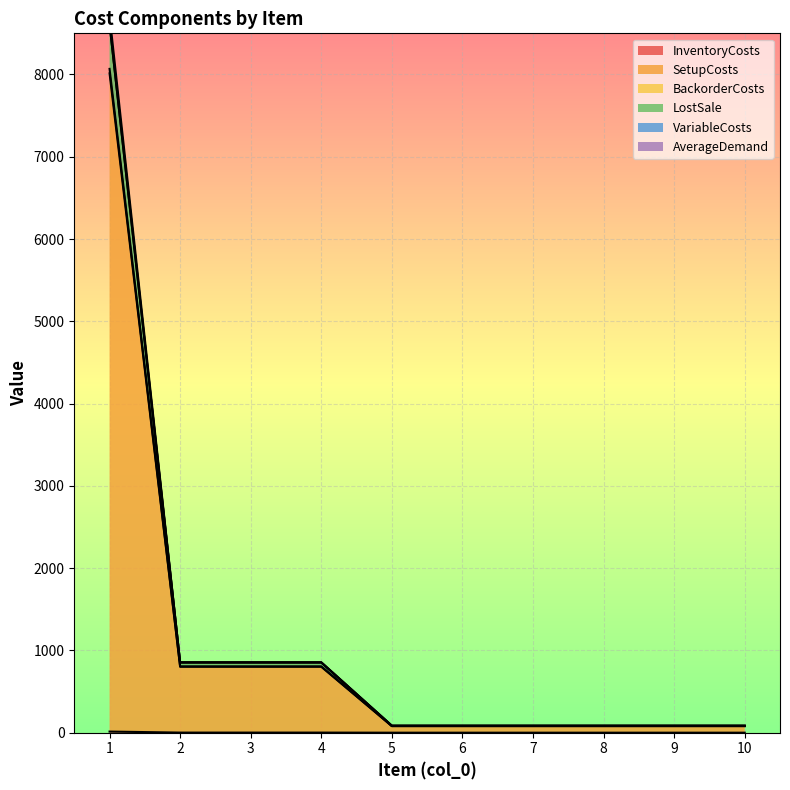

What is the minimum value shown in the chart?

0.1